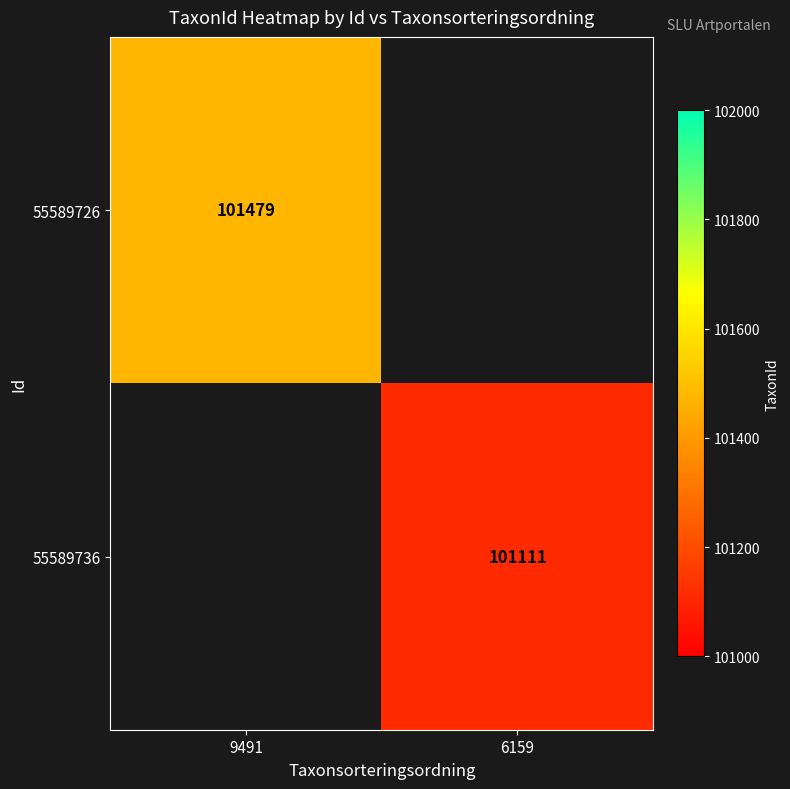

True or false: 55589736 has a value of 21718 at 6159.

False